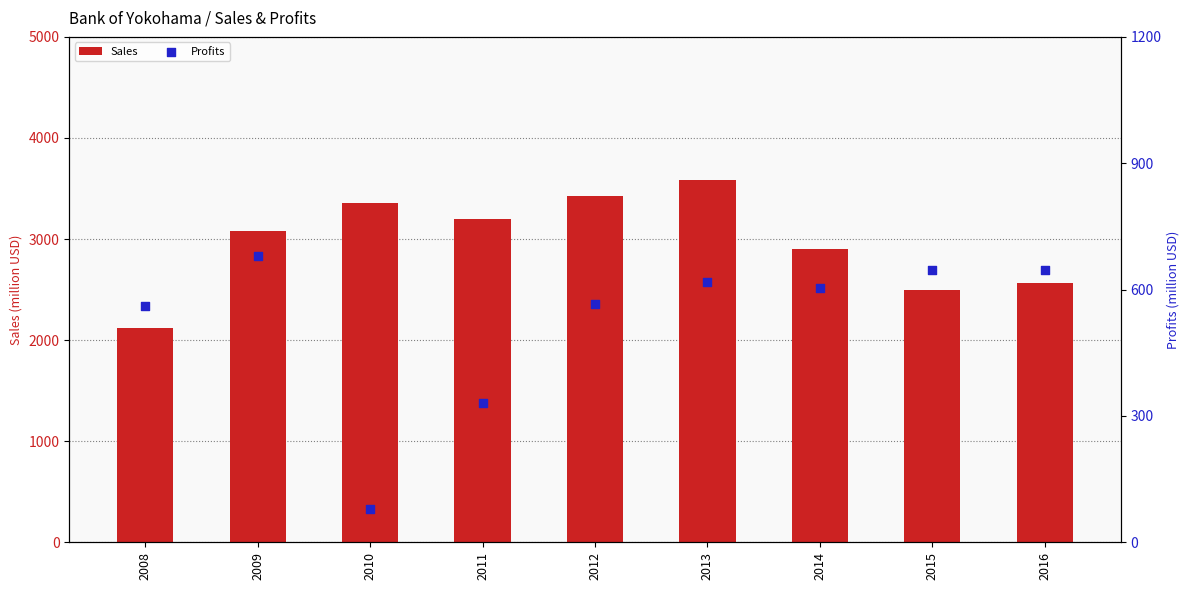

Which series contains the lowest Y value?

Profits